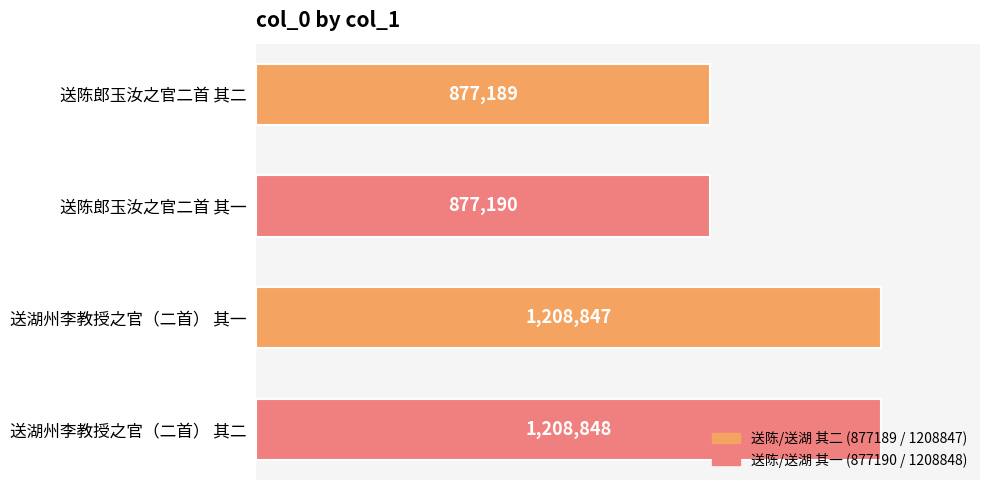

Does the chart contain any negative values?

No